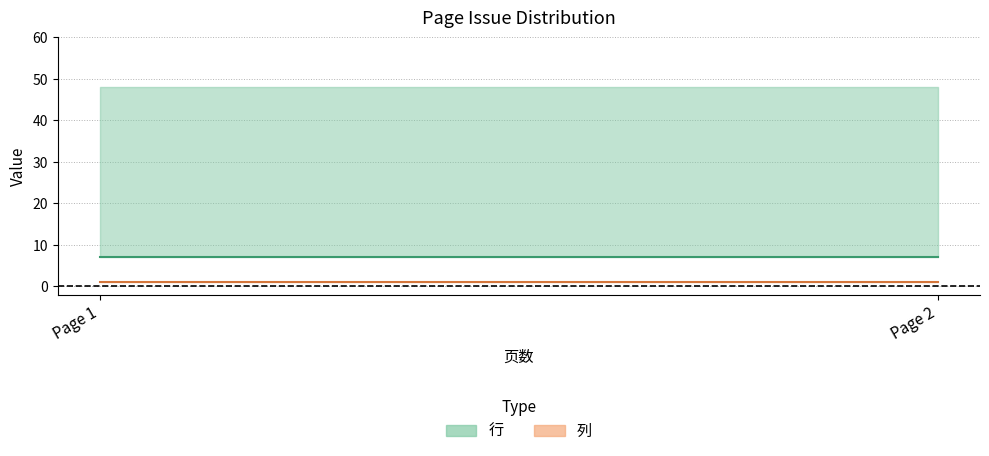

Where is 列 nearest to the value 1?

1